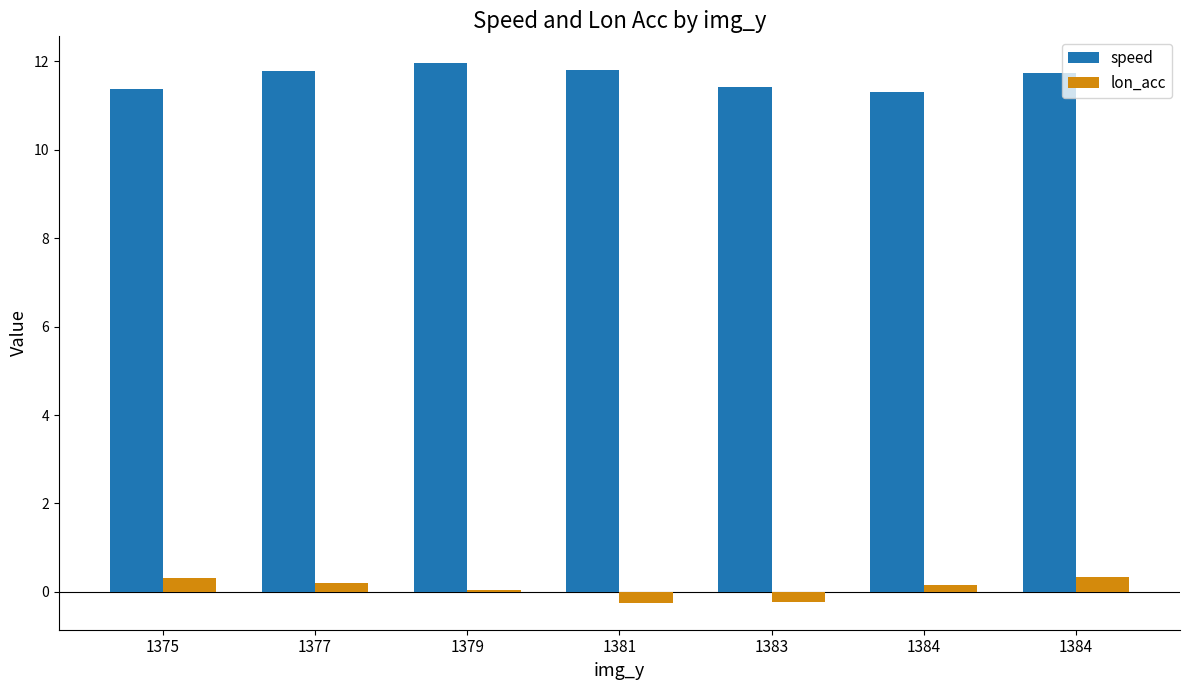

How many groups of bars are there?

7